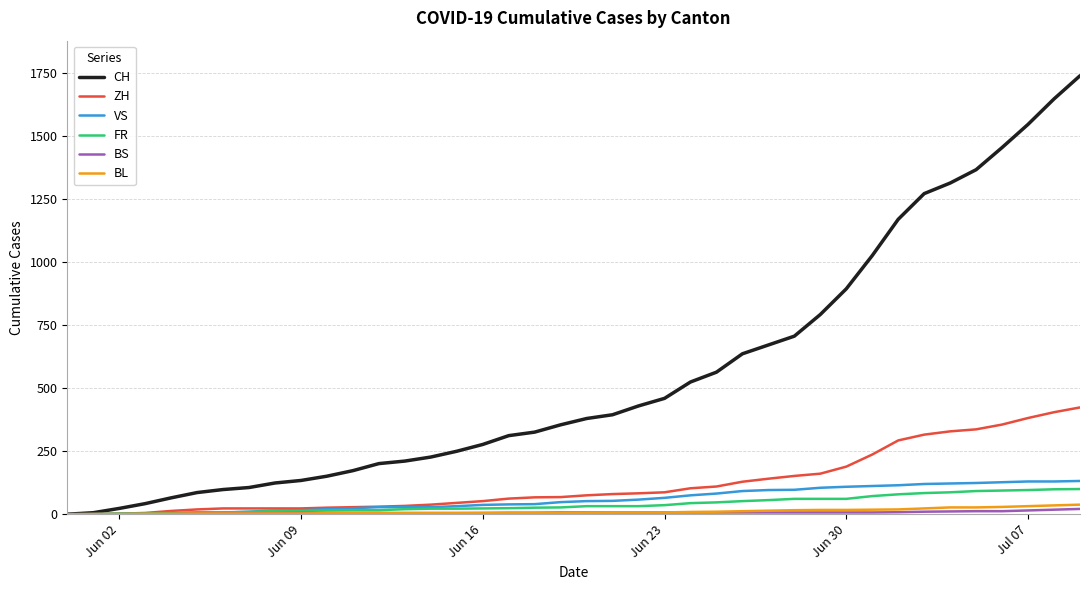

Which series has the largest range (max minus min)?

CH